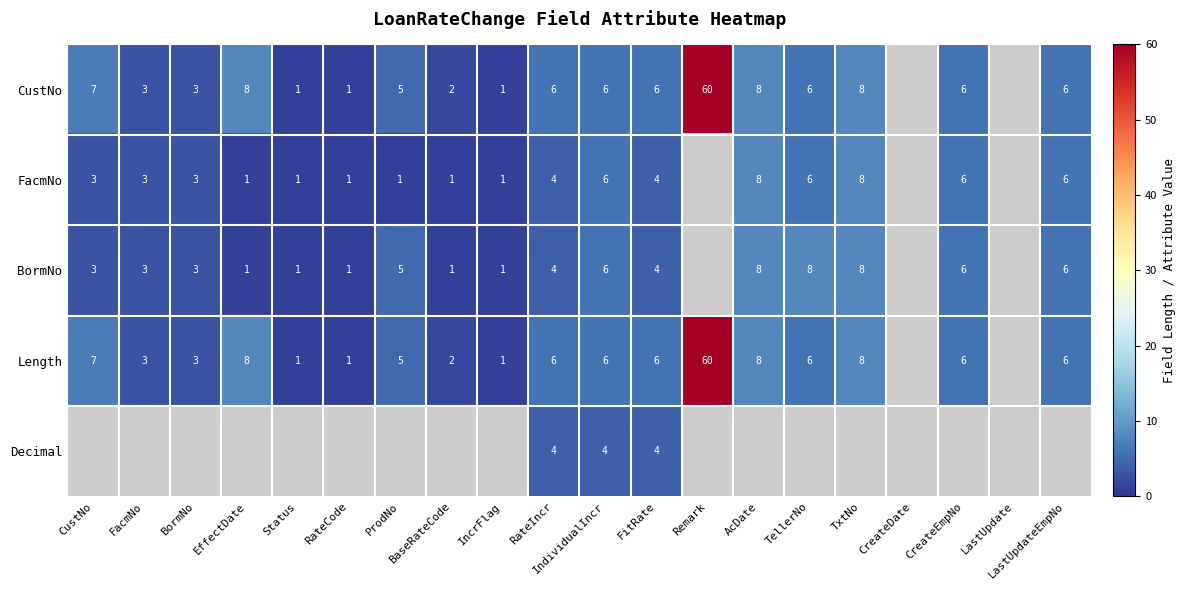

The value of FacmNo at FitRate is 4. True or false?

True